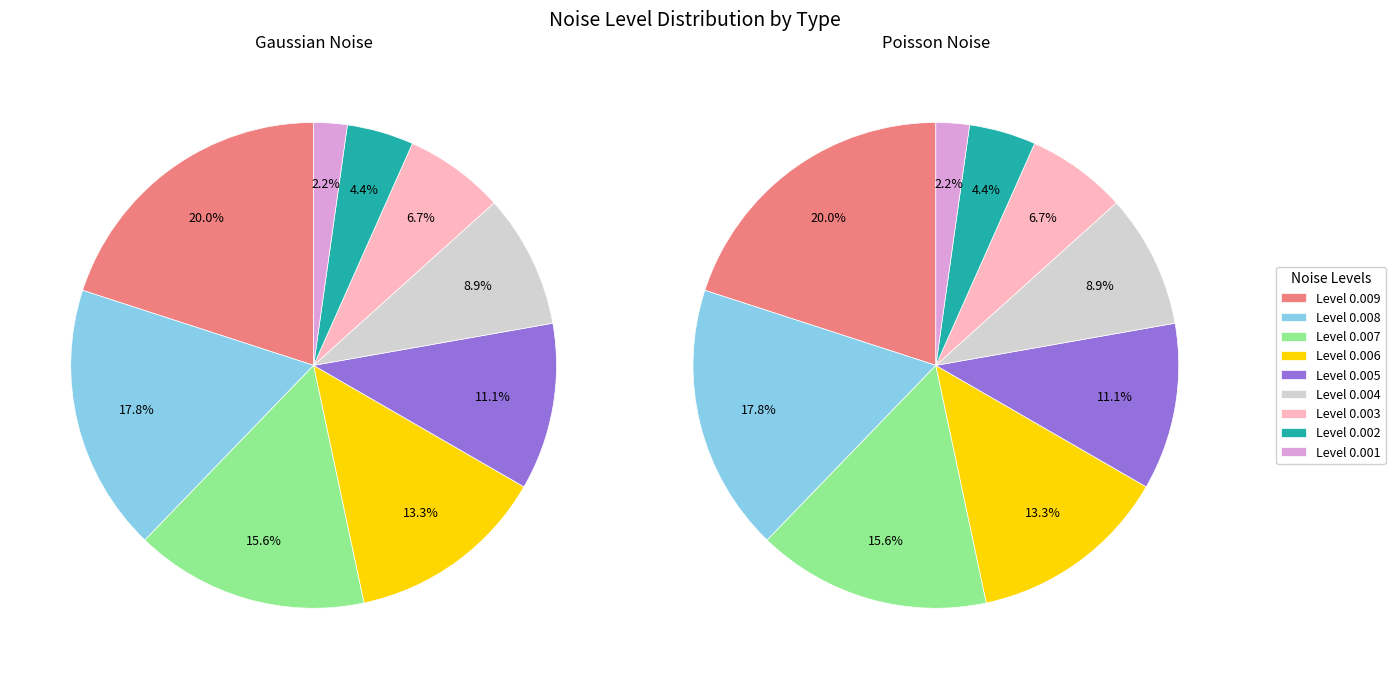

What is the total percentage of 1 and 7?

22.2%